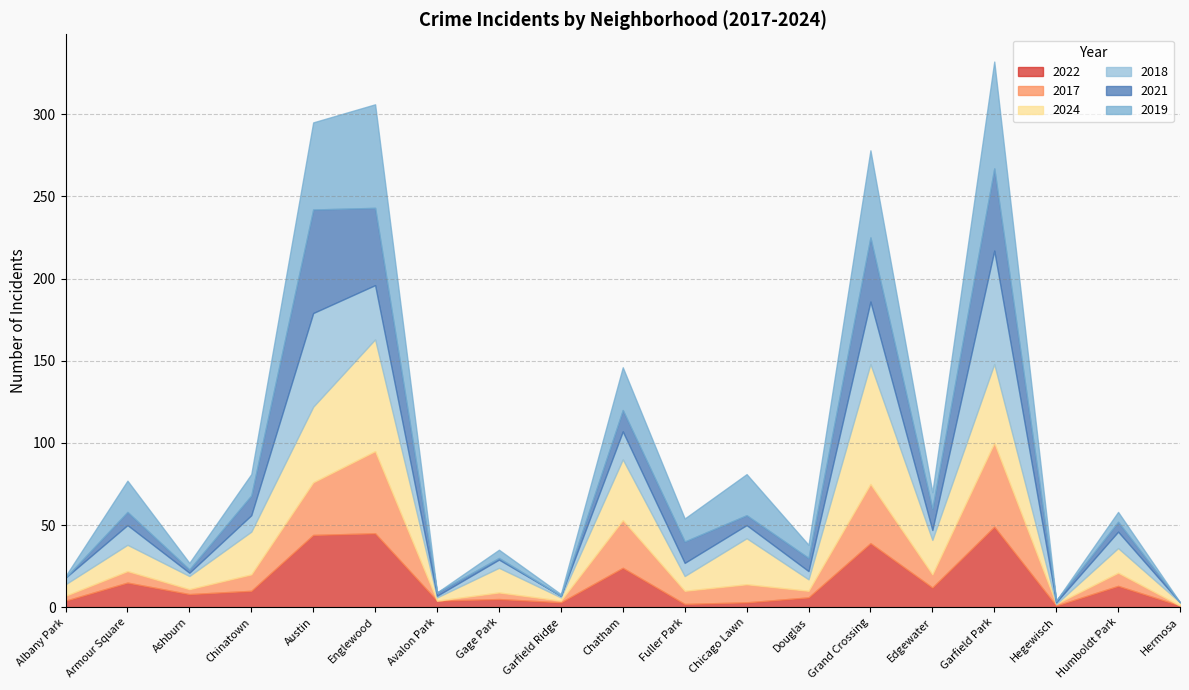

Is the value of 2019 at Ashburn greater than the value of 2018 at Edgewater?

No